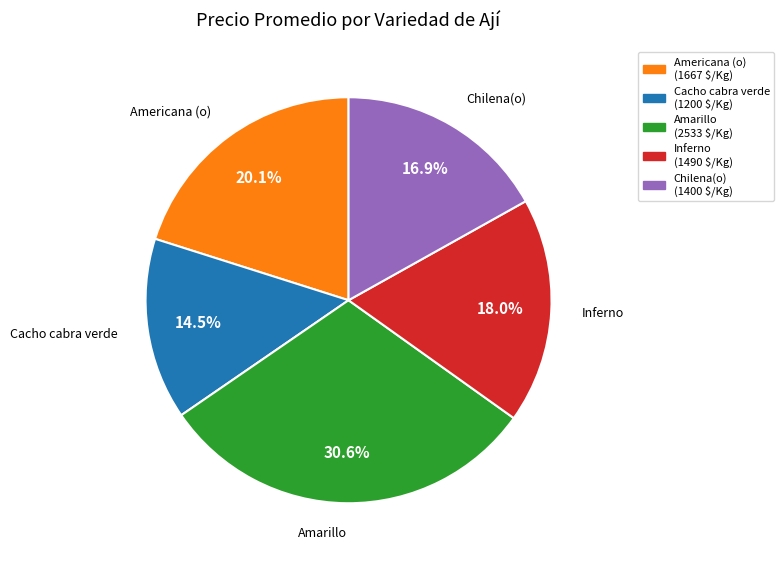

Combined, do Americana (o) and Inferno account for over 50%?

No